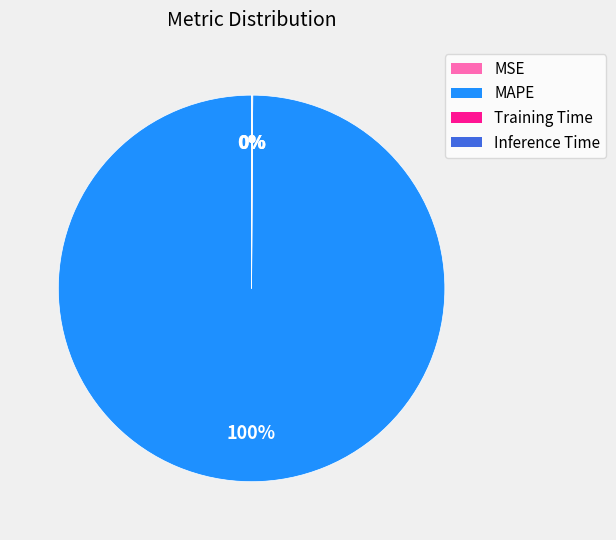

Is there any slice that represents more than half of the pie?

Yes